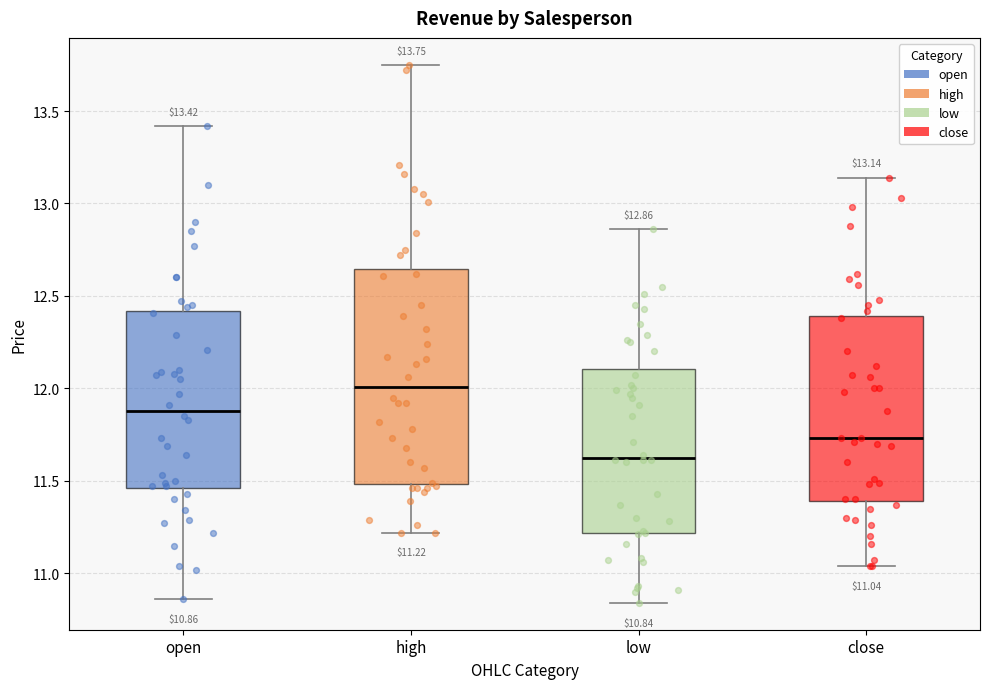

Which box is the tallest, from its lower edge to its upper edge?

high